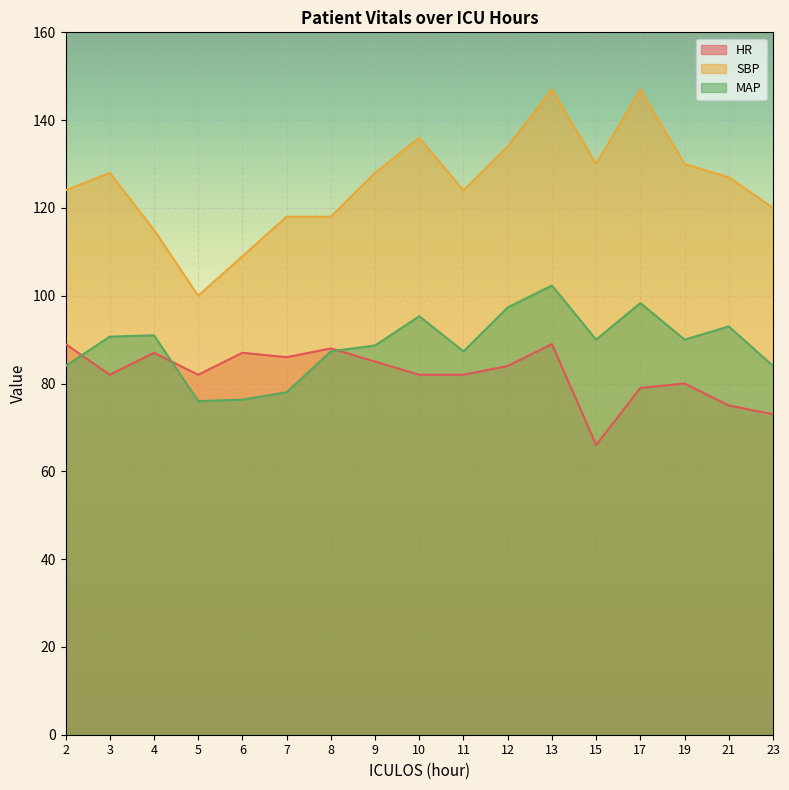

Is the value of HR at 23 greater than the value of SBP at 2?

No